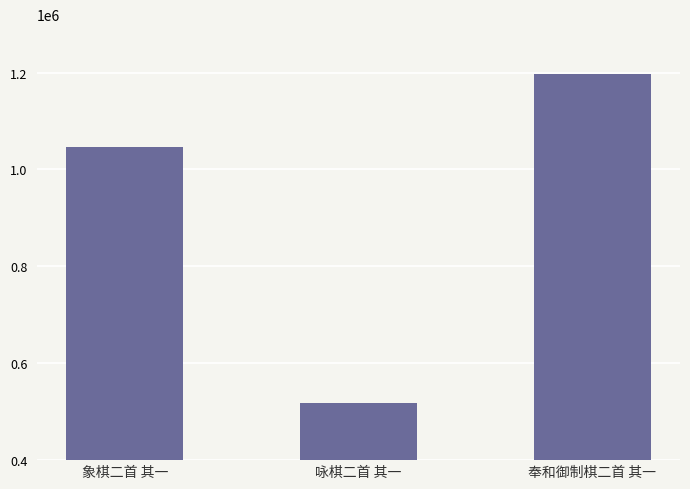

Is it true that the value at 象棋二首 其一 is 363824?

False